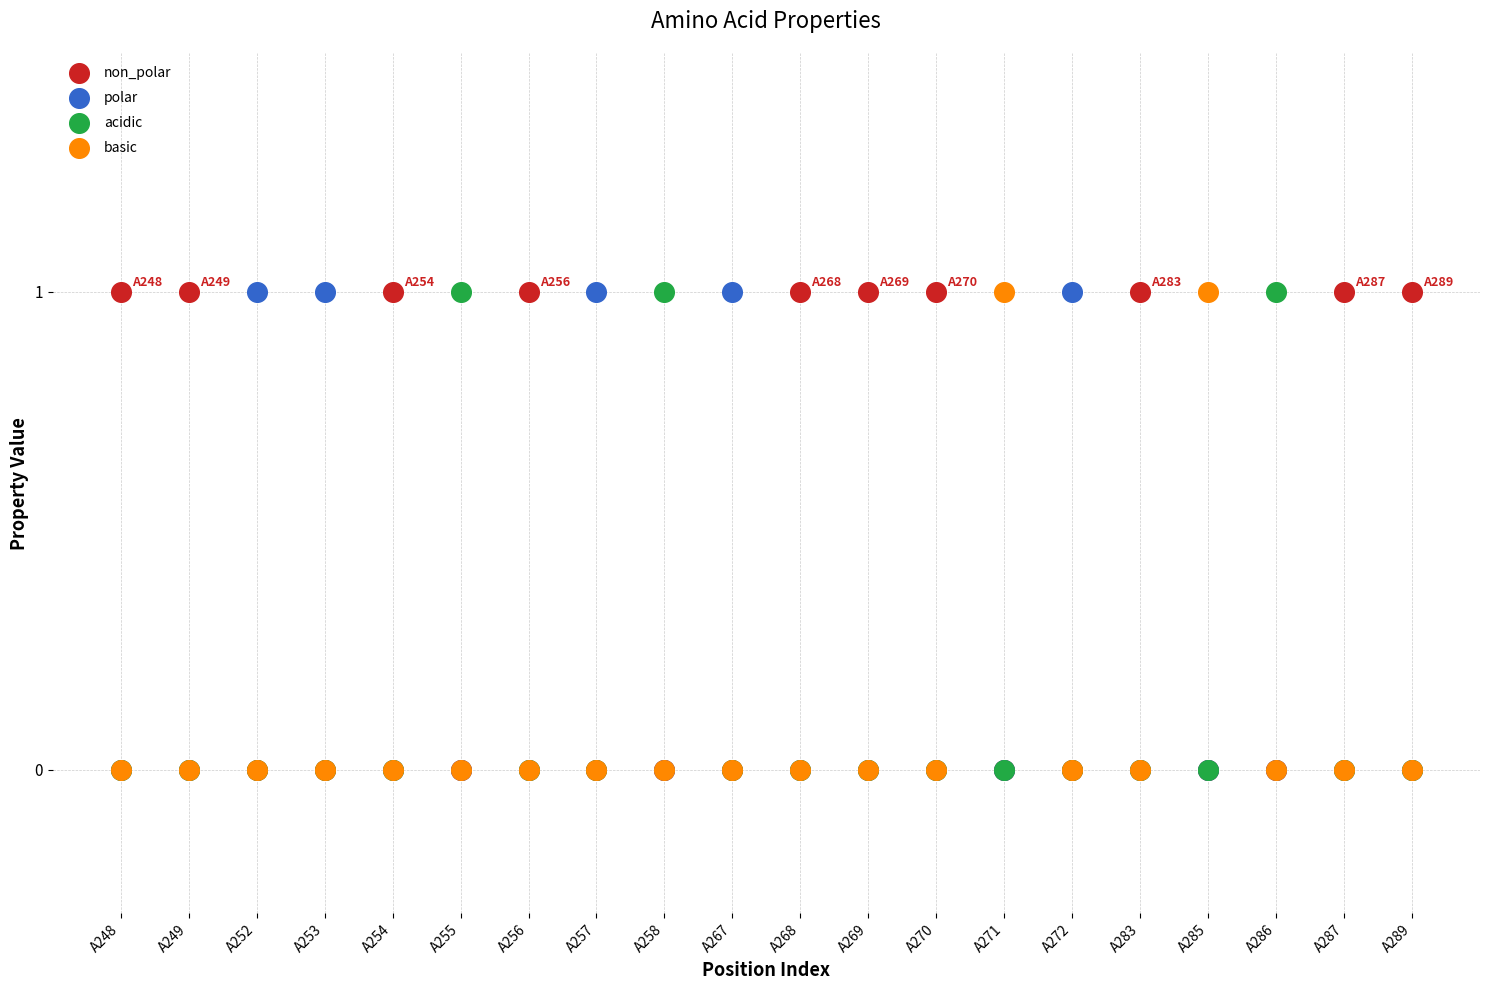

What are all the series names shown in the legend?

non_polar, polar, acidic, basic